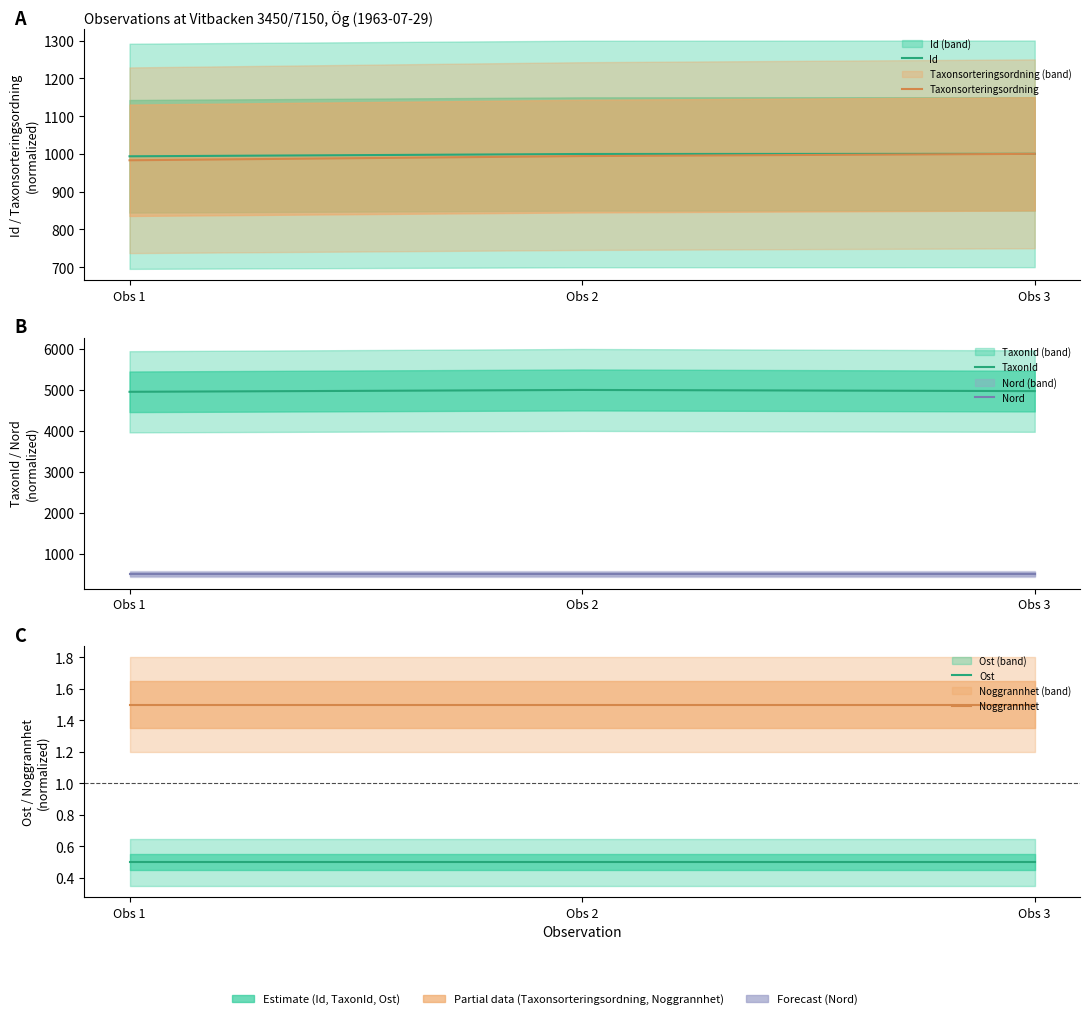

Rank the series at Obs 3 from highest to lowest value.

TaxonId, Id, Taxonsorteringsordning, Nord, Noggrannhet, Ost